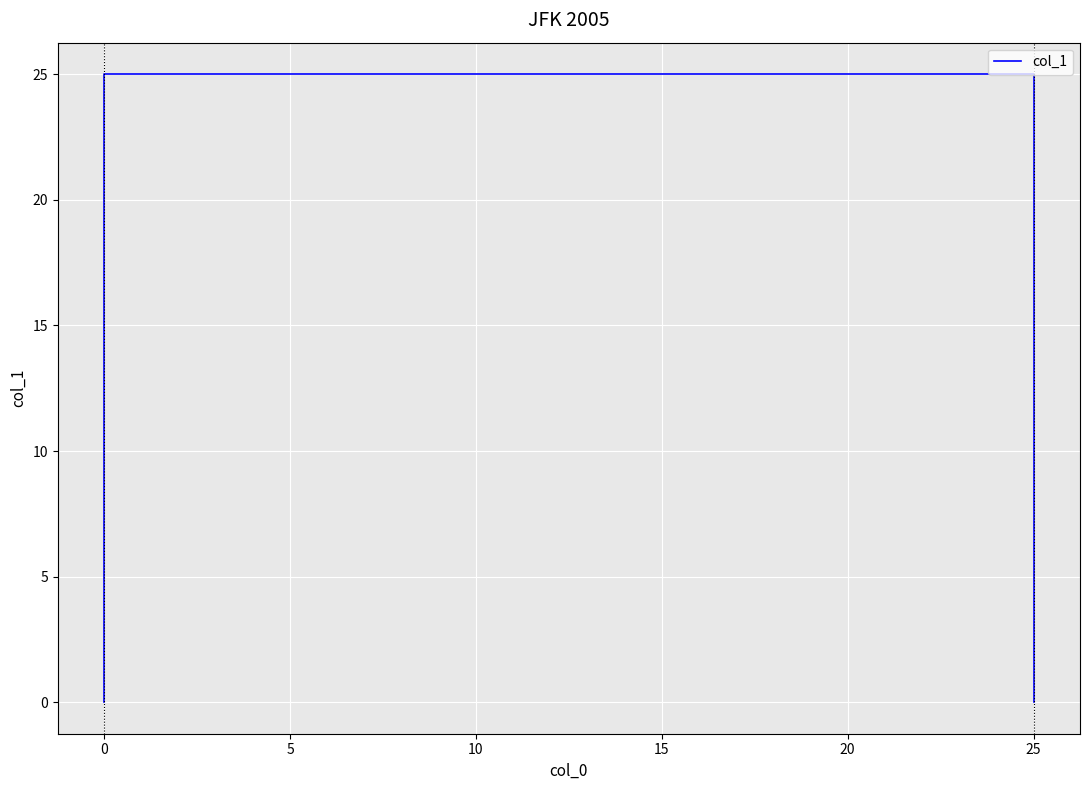

True or false: the data shows 25 at 25.

True